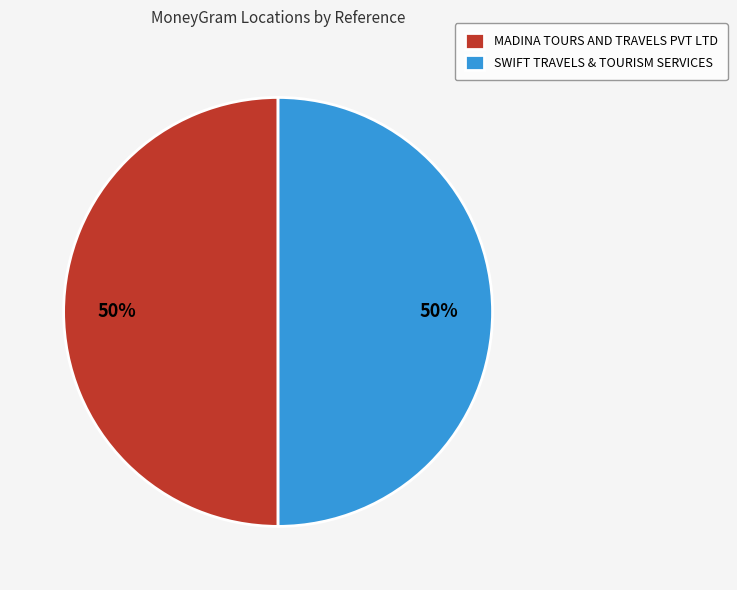

To the nearest percent, what percentage of the pie is MADINA TOURS AND TRAVELS PVT LTD?

50%